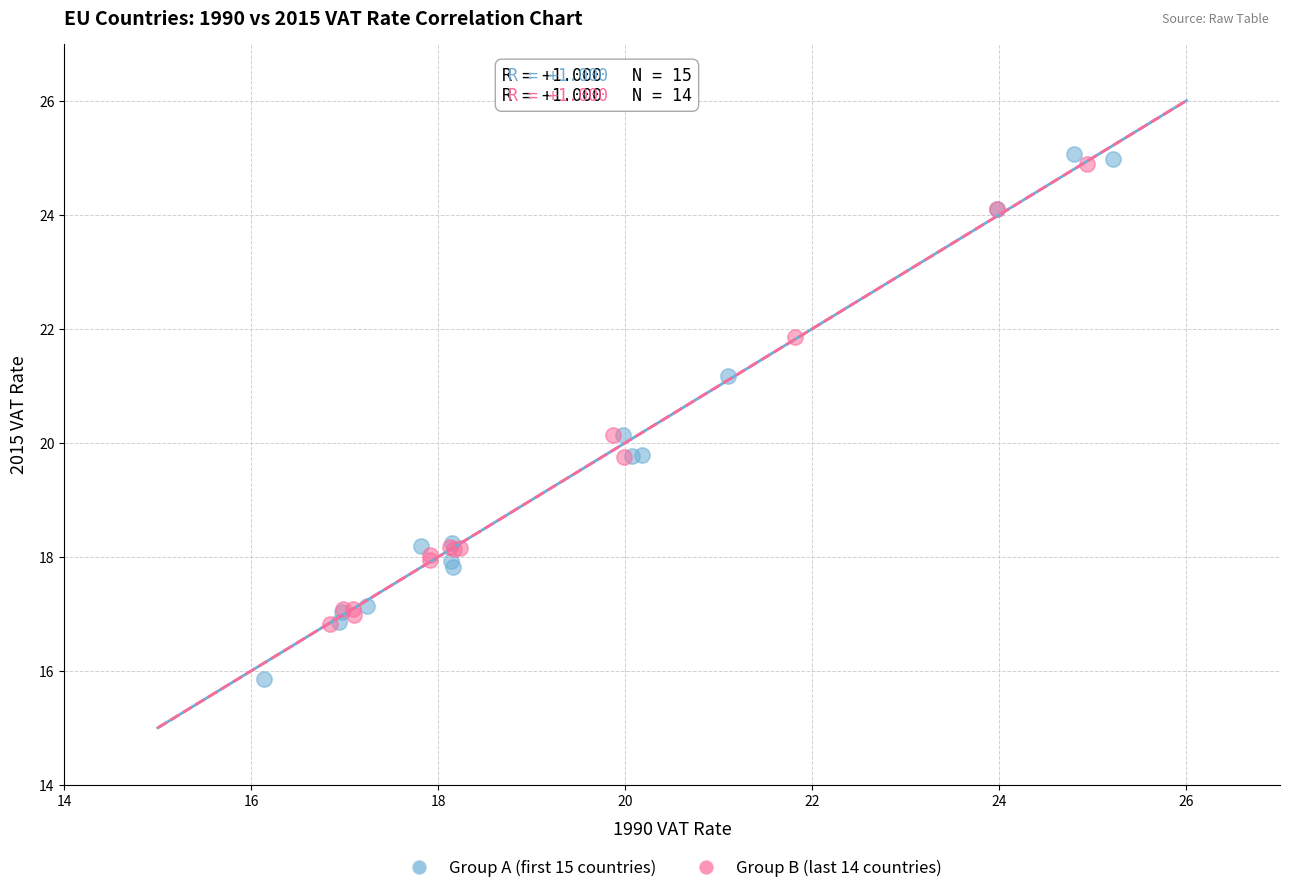

Which series reaches the maximum Y coordinate?

Group A (first 15 countries)